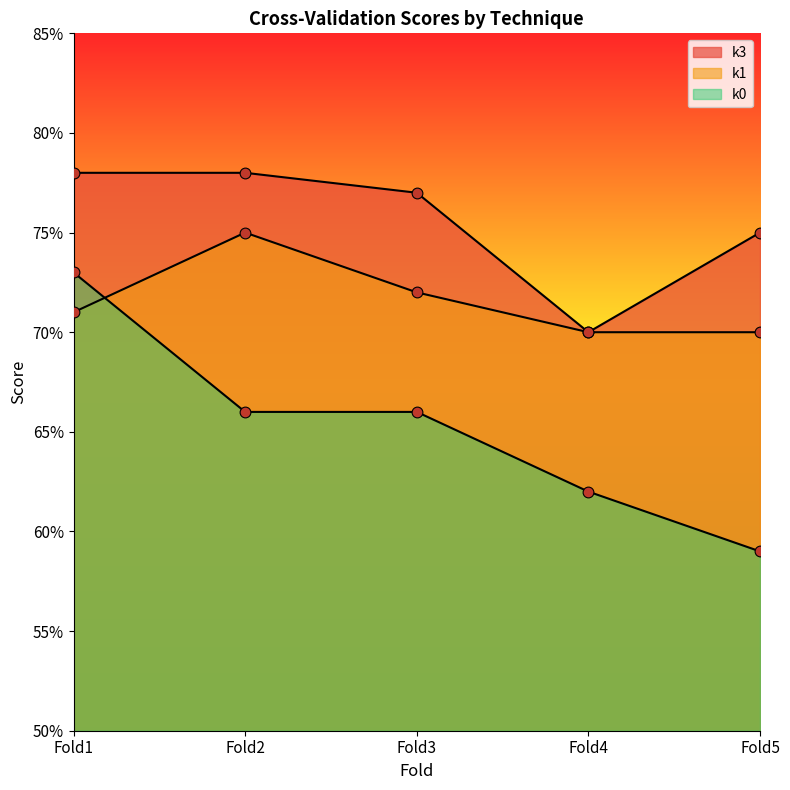

At how many categories does at least one series exceed 0?

5